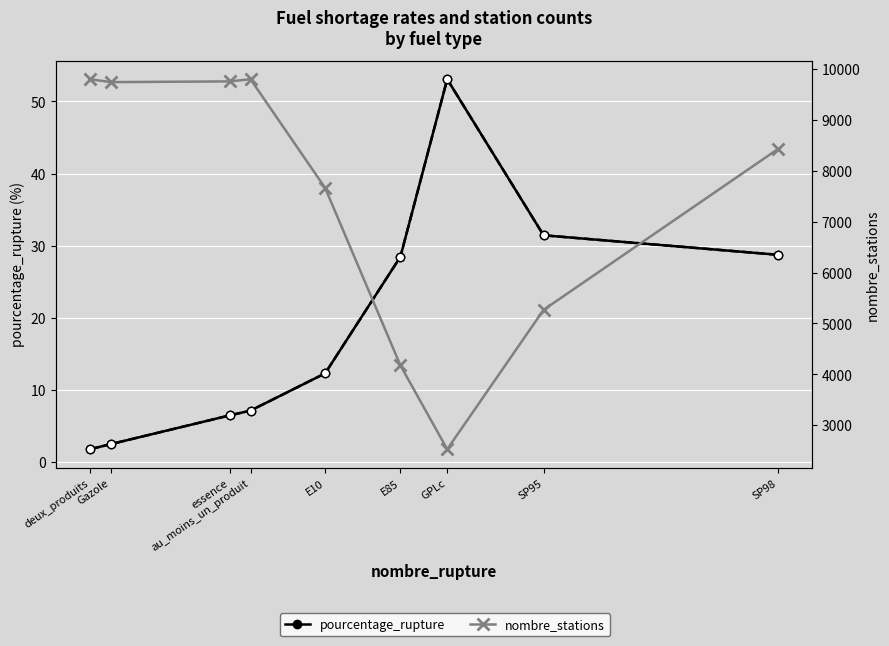

Which series has the largest range (max minus min)?

nombre_stations